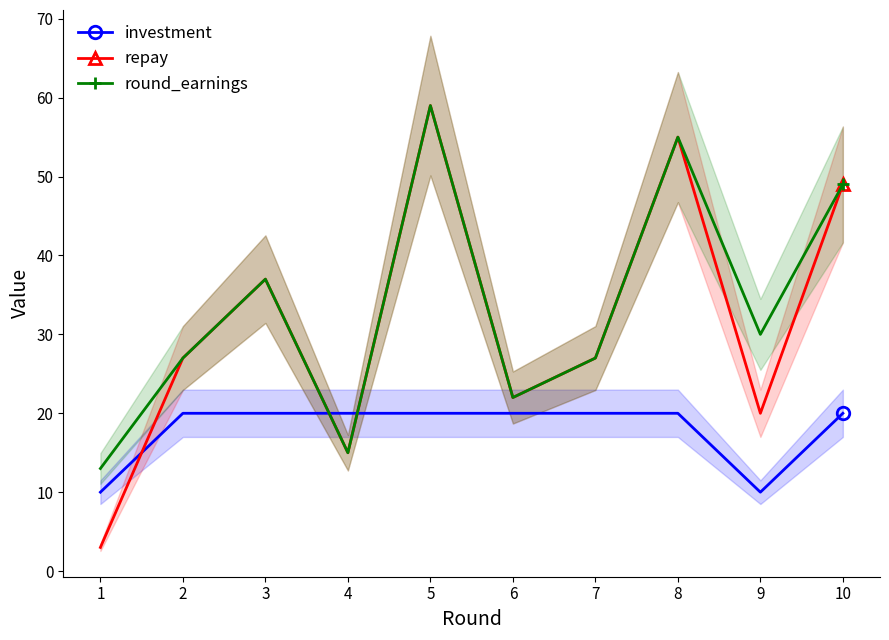

True or false: round_earnings has more than 0 interior local peaks.

True